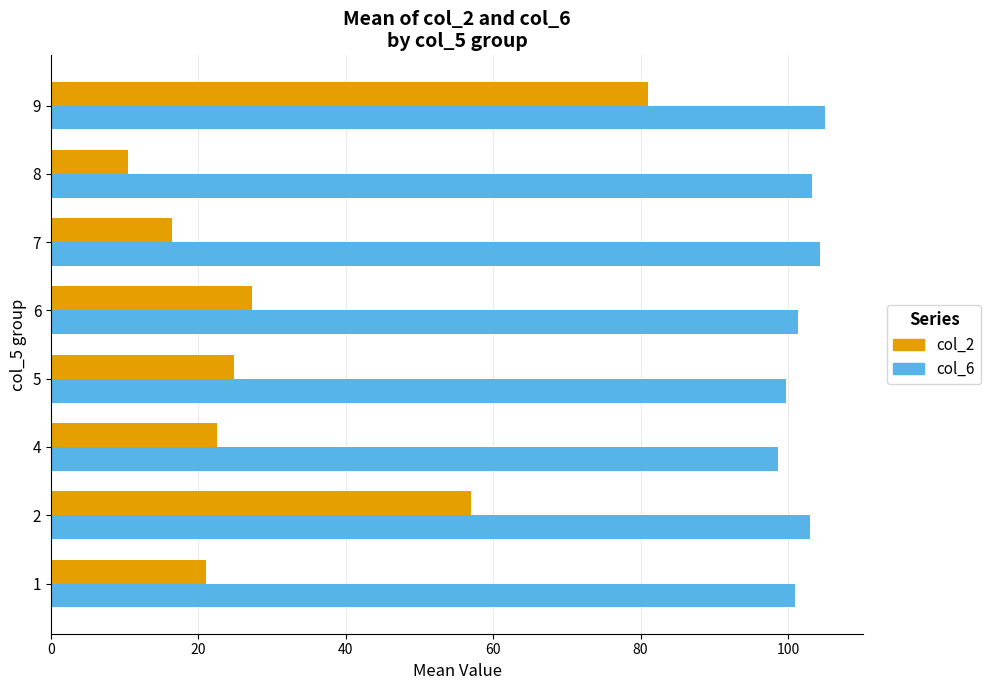

Read the col_6 value at 9.

105.0